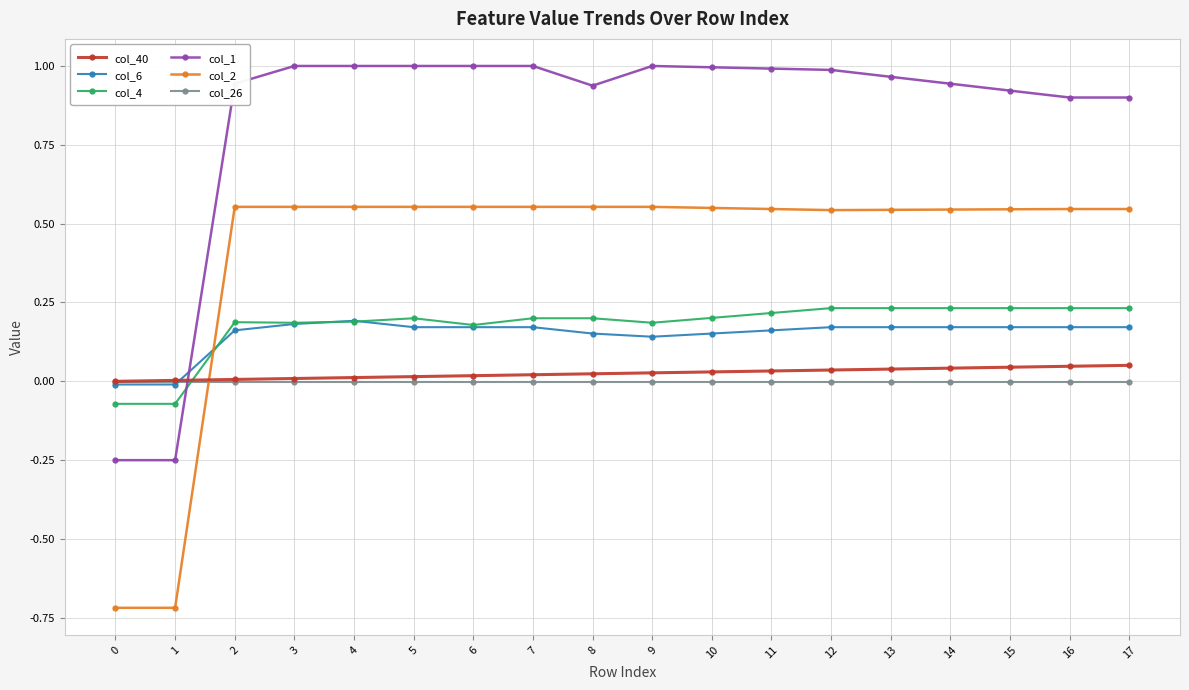

List the series in order of their peak value, highest first.

col_1, col_2, col_4, col_6, col_40, col_26